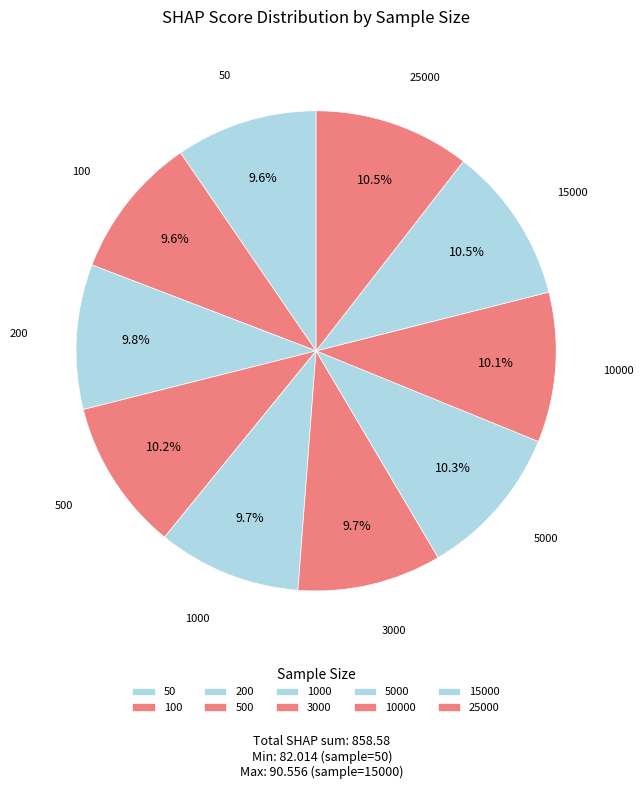

To the nearest percent, what portion does 5000 represent?

10%